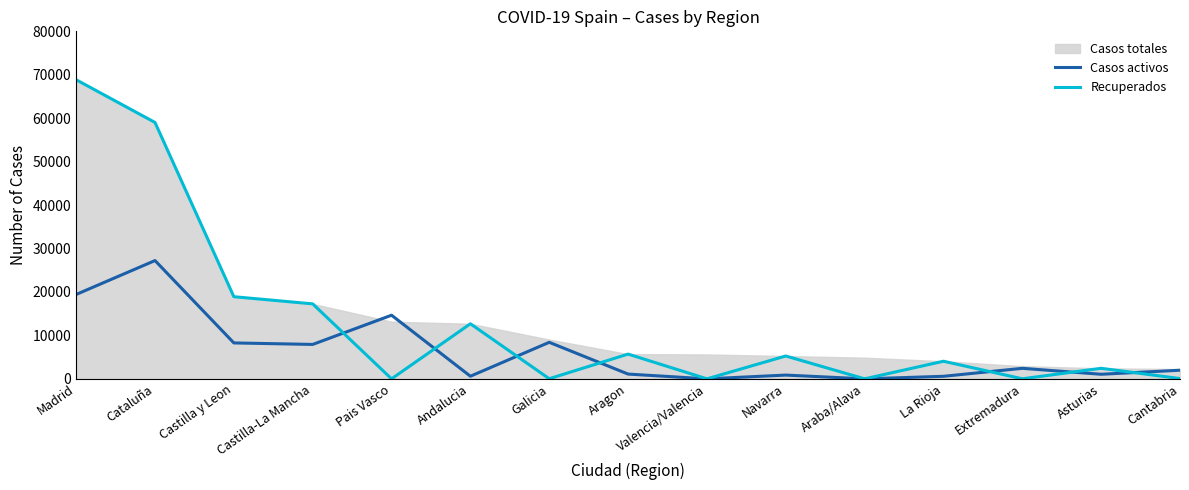

At which category does the chart reach its peak across all series?

Madrid